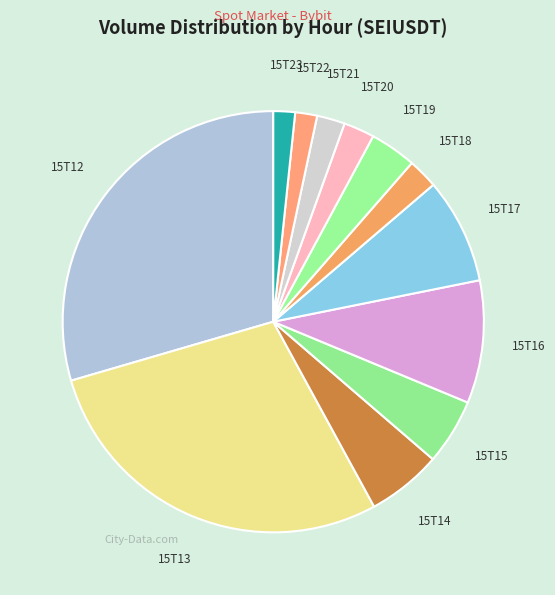

What is the ratio of the value at 15T20 to the value at 15T17?

0.3